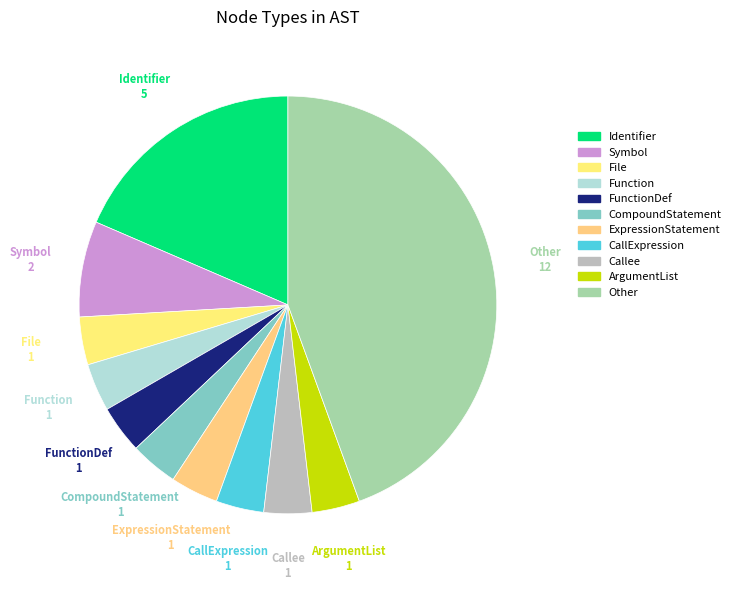

How many slices are in this pie chart?

11